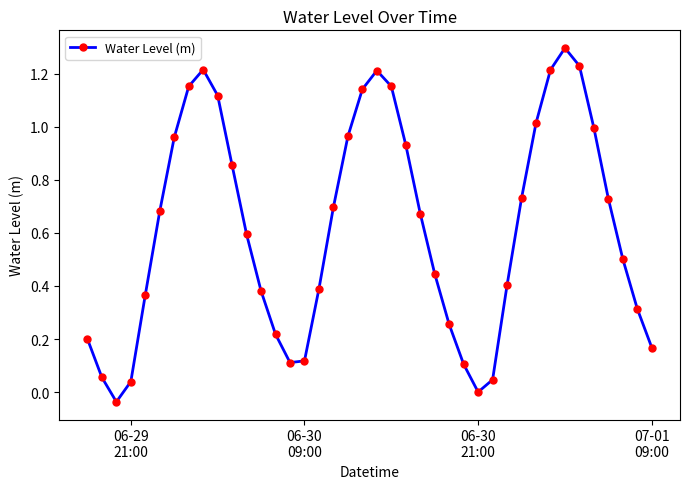

How many interior local peaks (higher than both neighbors) does the data have?

3